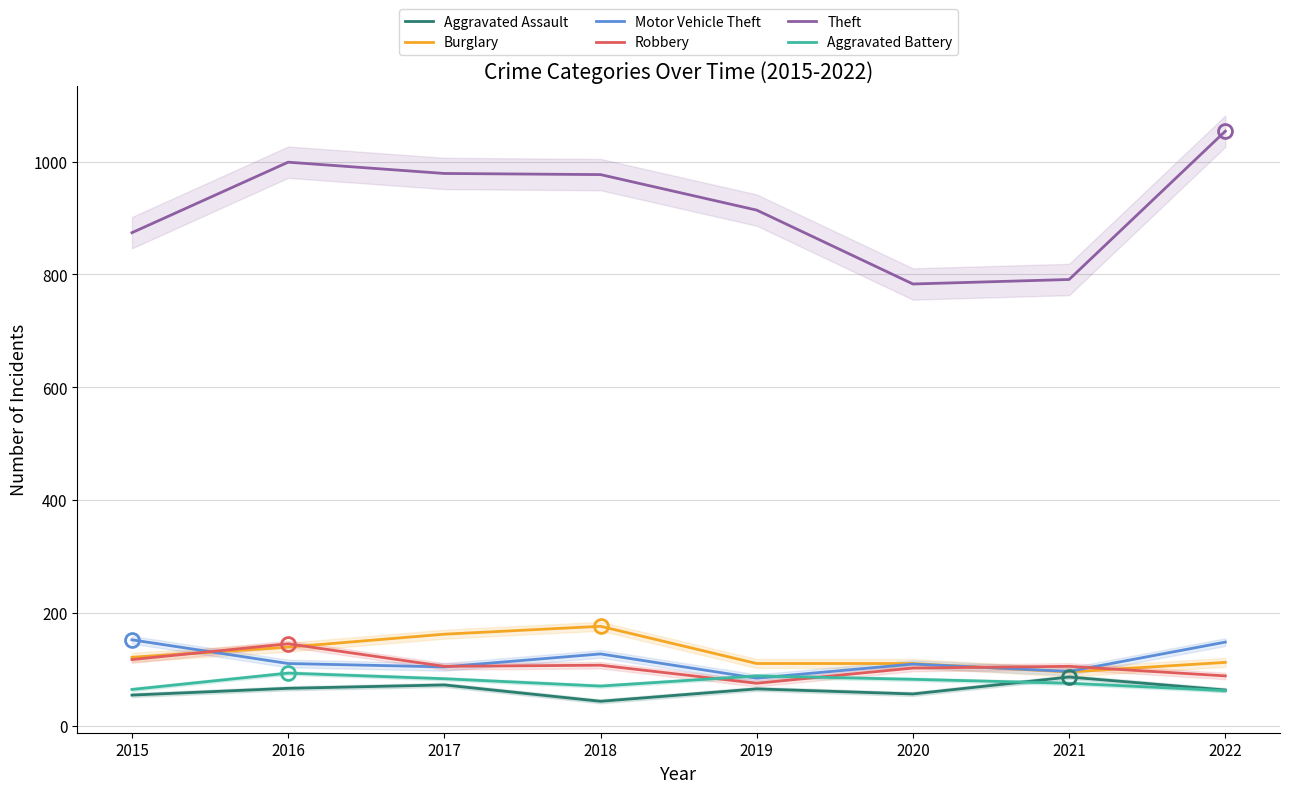

How many data points in Robbery are less than 105?

3